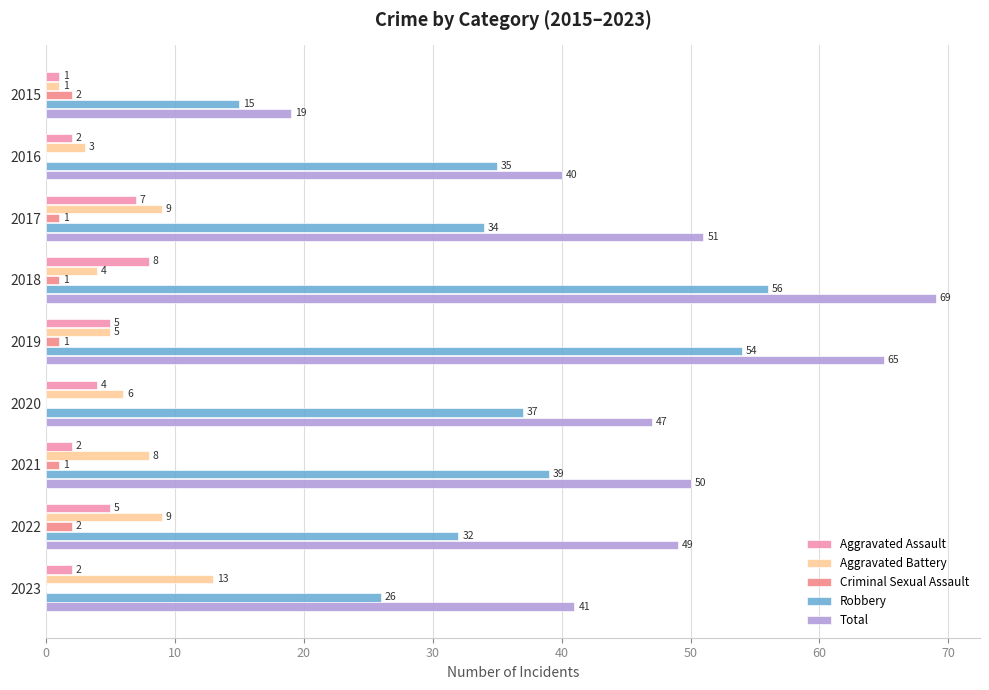

At which label does Robbery reach its peak?

2018